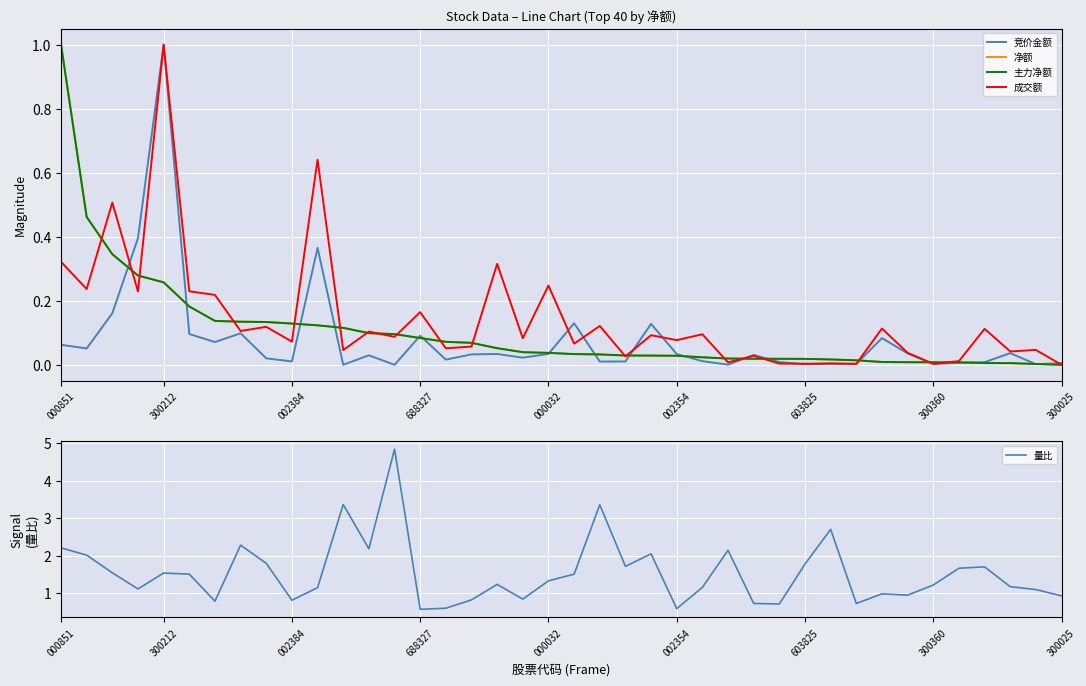

The value of 量比 at 000032 is 1.3. True or false?

True